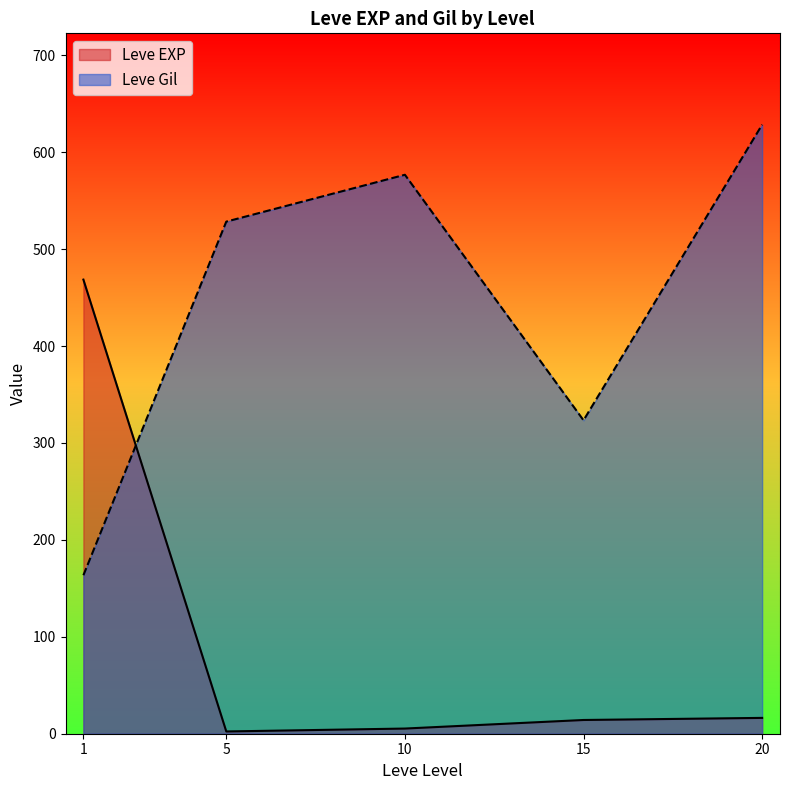

Rank the series by their maximum value, from lowest to highest.

Leve EXP, Leve Gil